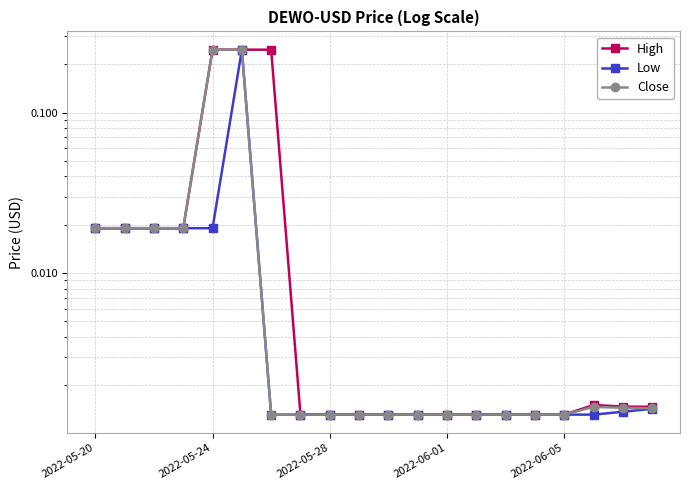

At which category is the sum across all series the highest?

5